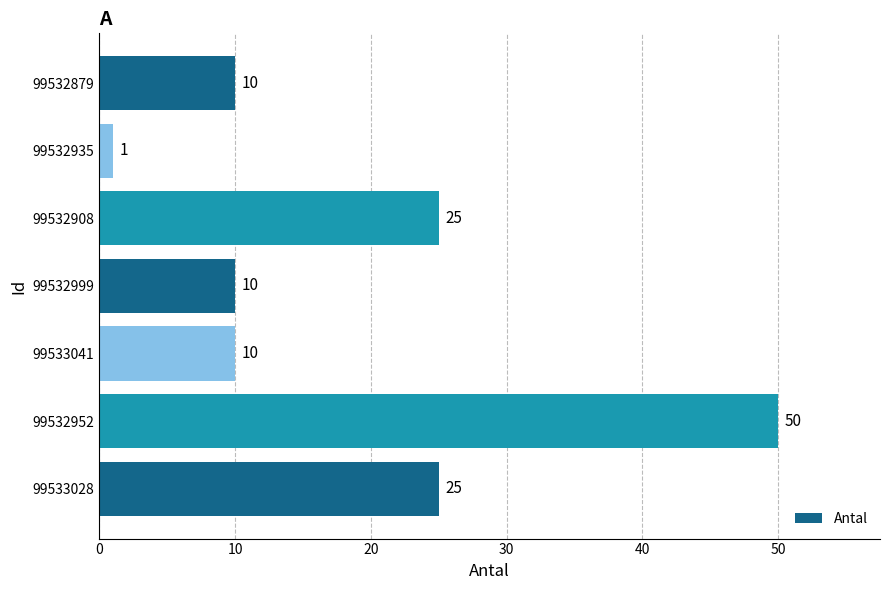

What is the approximate value at 99532999?

10